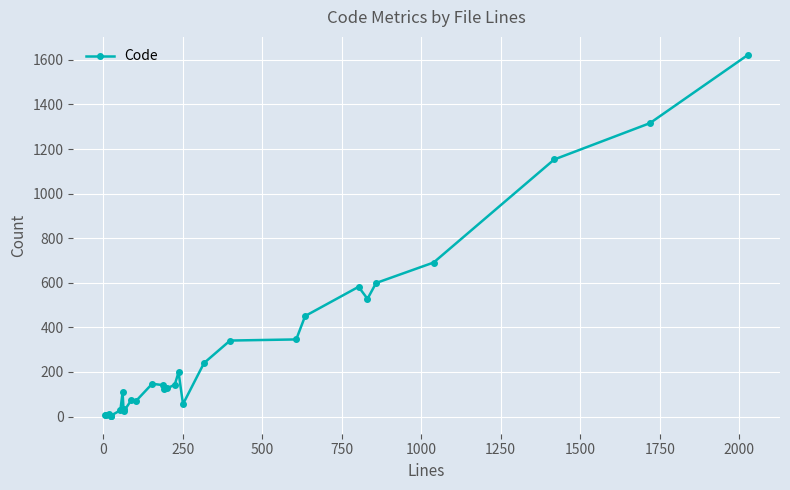

What is the greatest value displayed?

1622